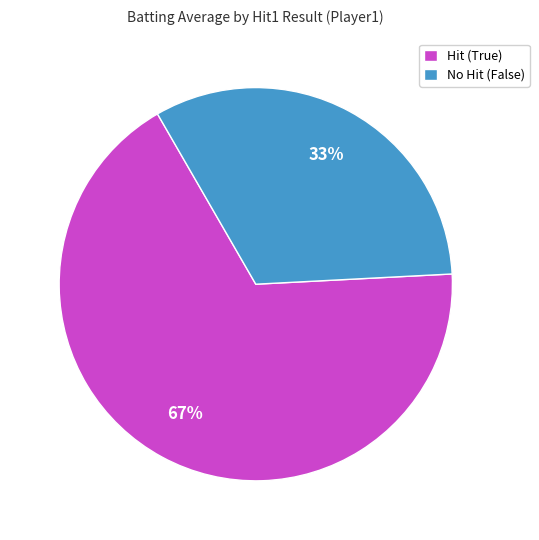

Is there any slice that represents more than half of the pie?

Yes